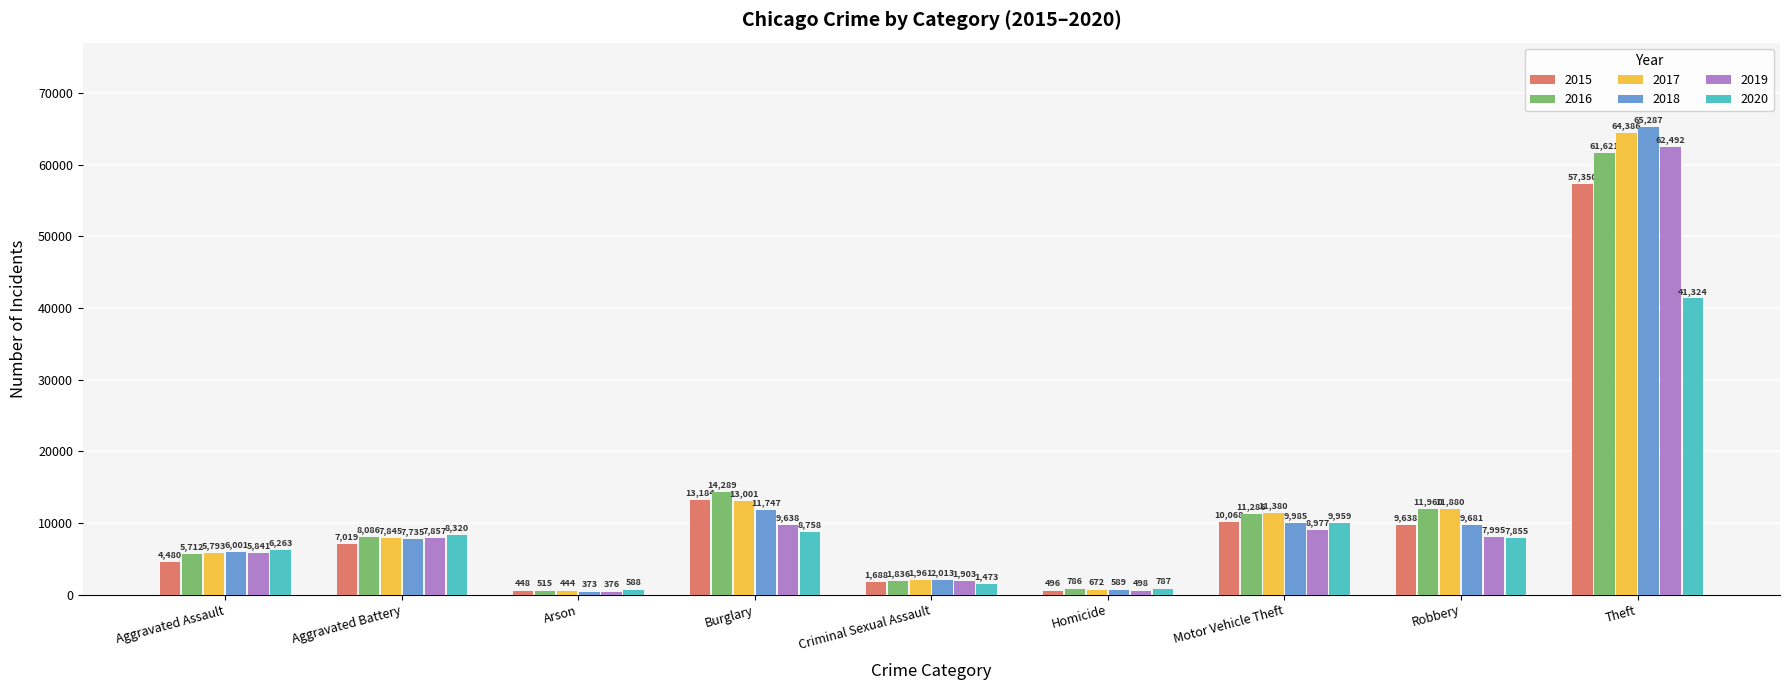

What is the average value of the 2018 series?

12601